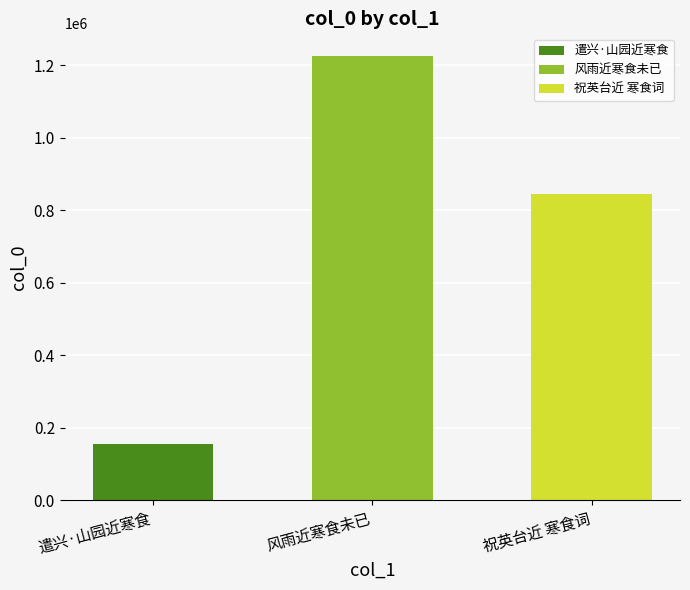

What is the sum of the values at 风雨近寒食未已 and 遣兴·山园近寒食?

1381943